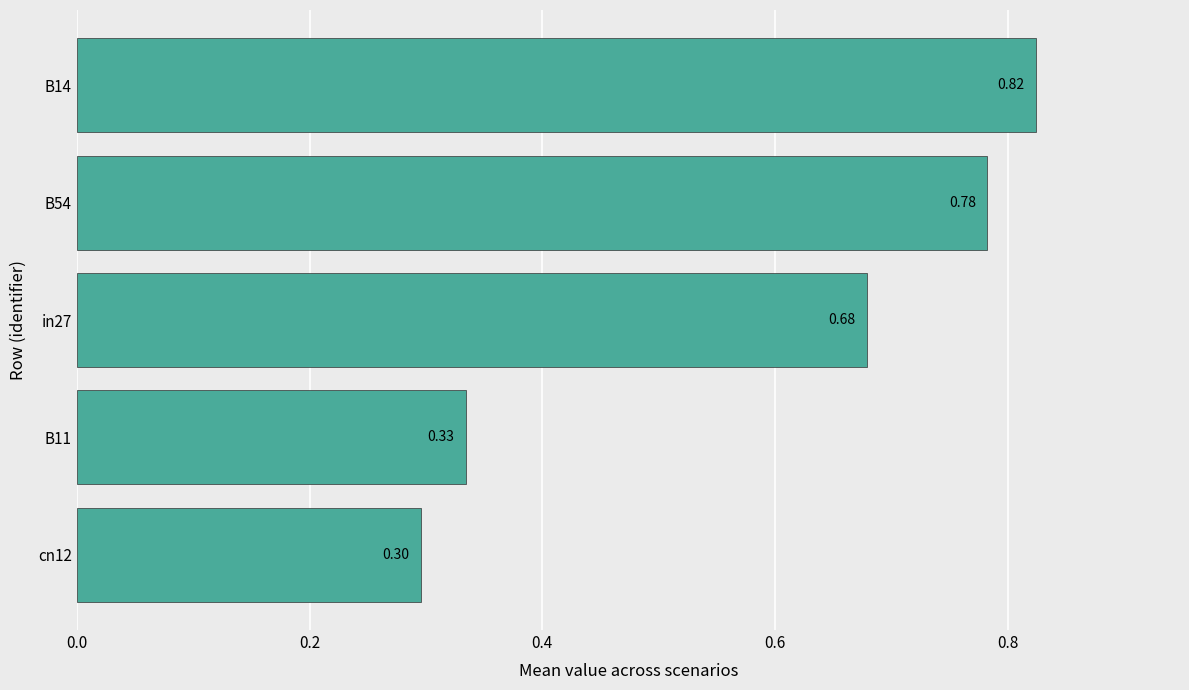

Between in27 and cn12, which is larger?

in27